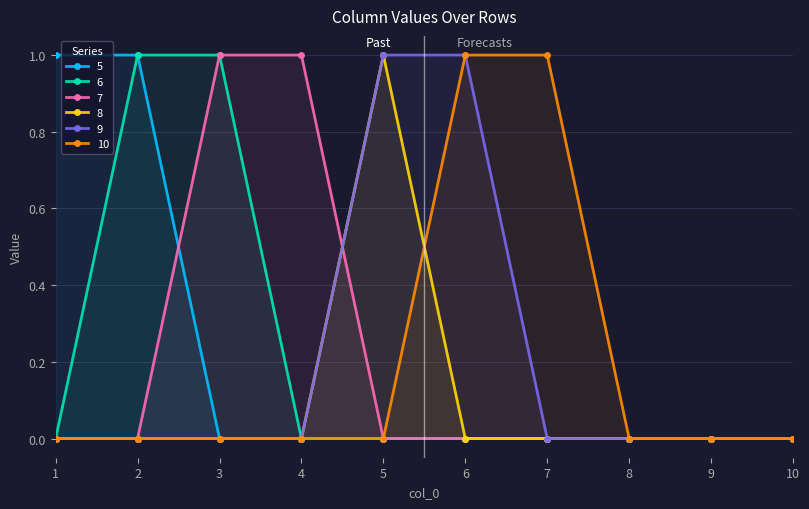

The 5 series shows 0 at 8. True or false?

True